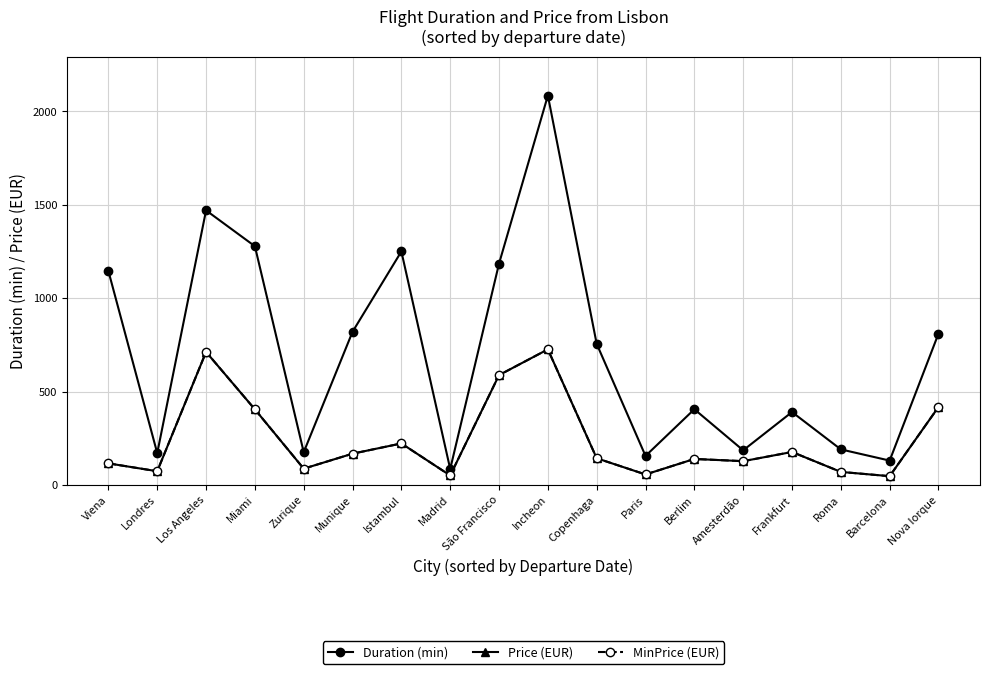

Is this an area chart (filled region under the line)?

No